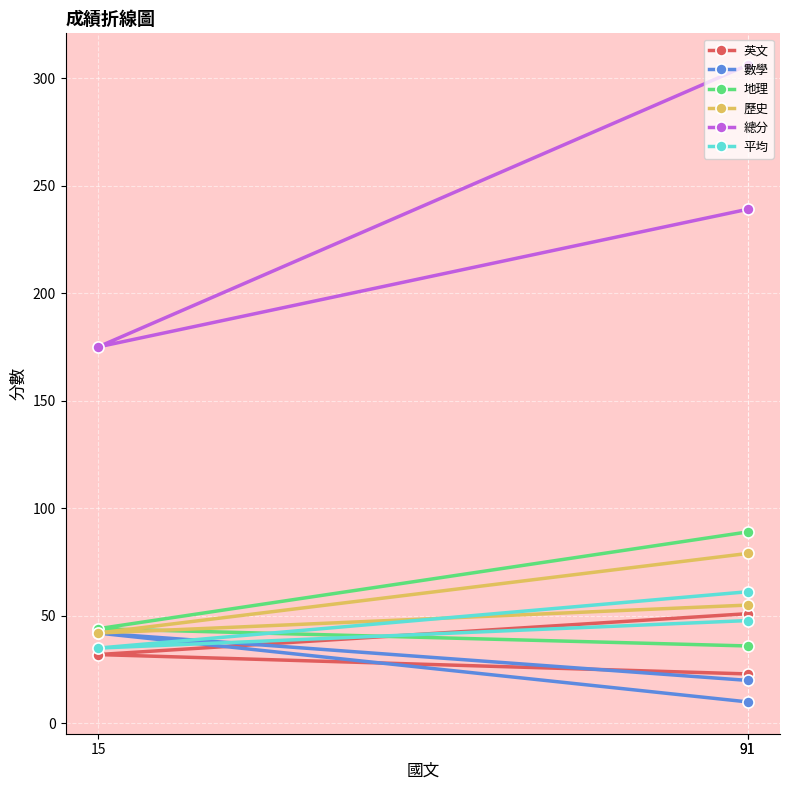

How many 地理 values are between 36 and 89?

3